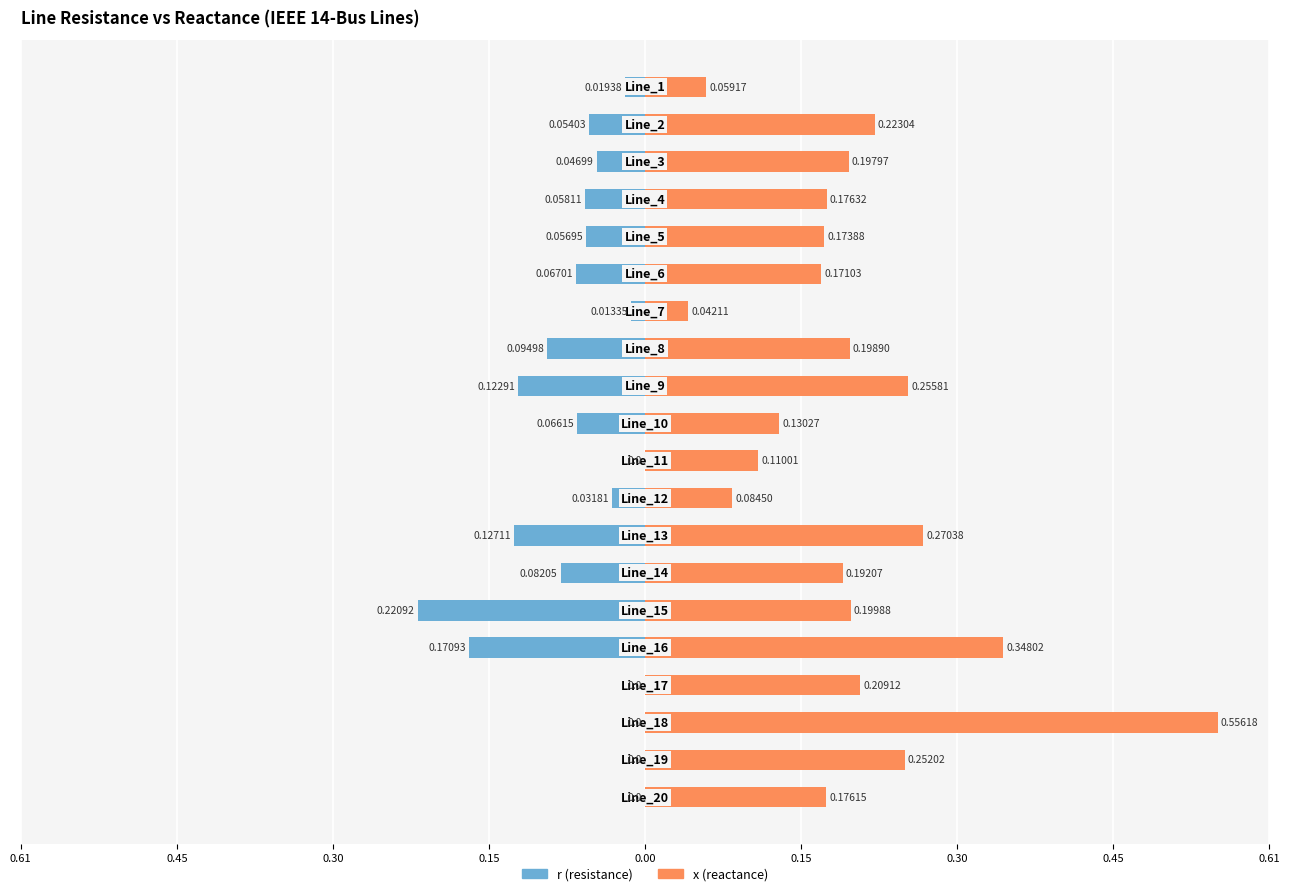

How many negative values does the r (resistance) series have?

15